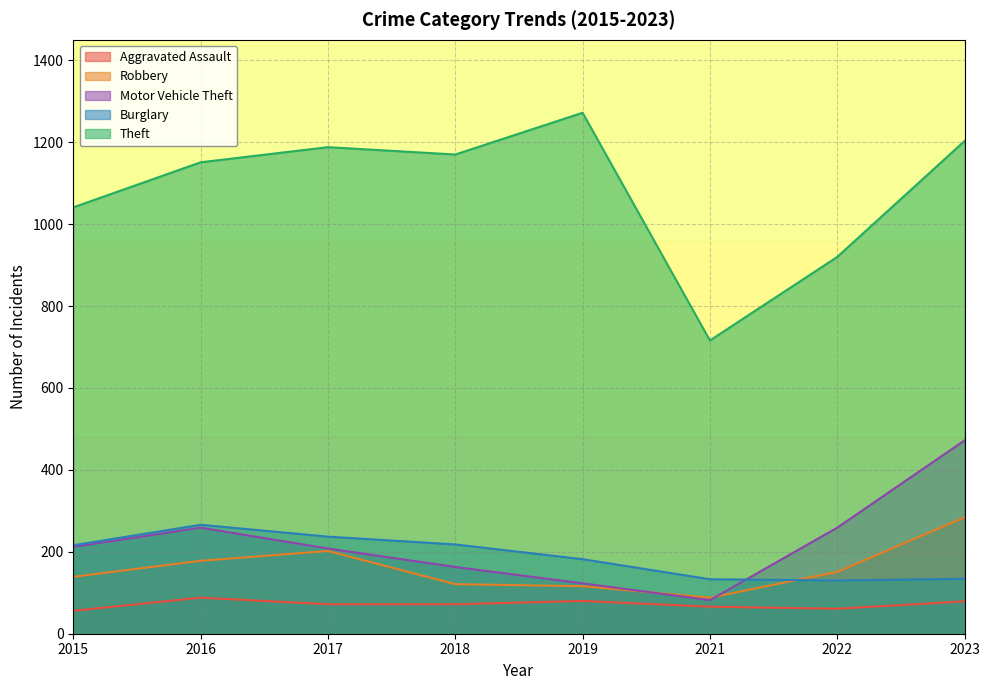

What is the difference between the highest and lowest values at 2021?

650